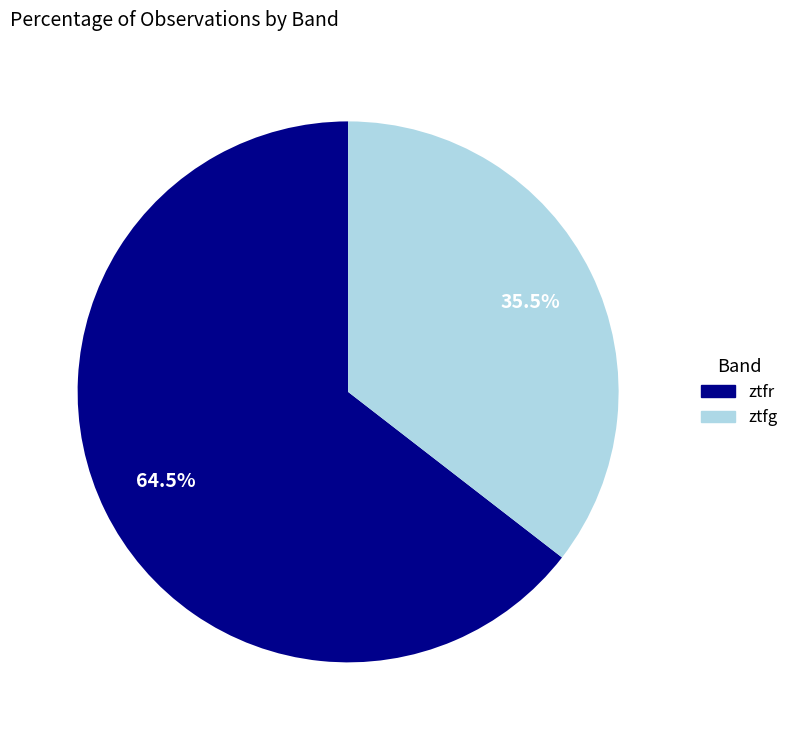

What is the largest slice in the pie chart?

ztfr